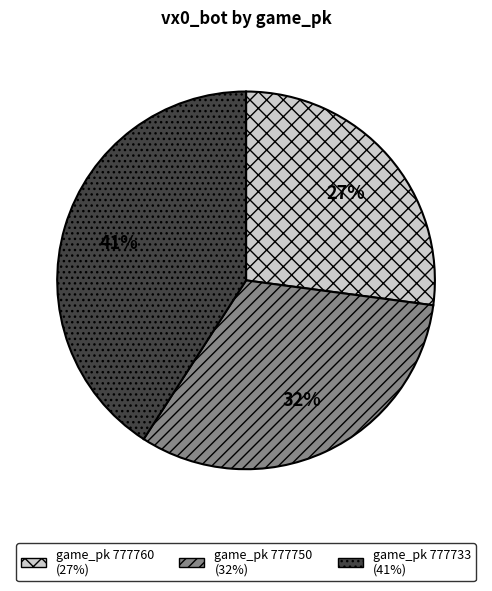

How many slices are in this pie chart?

3